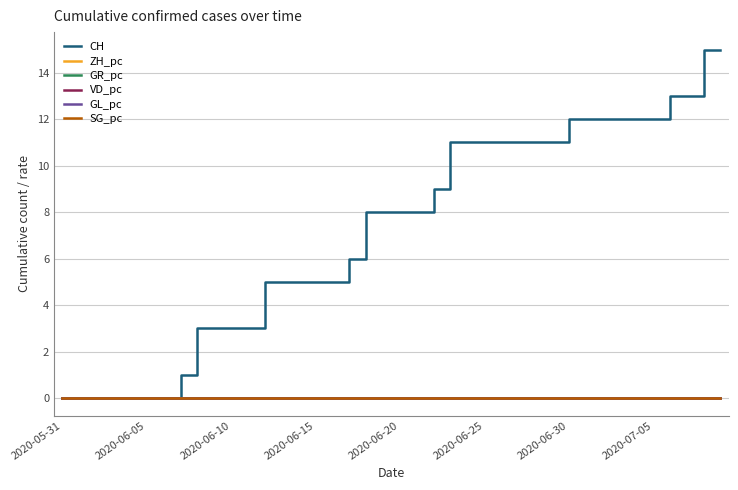

Which series has the widest spread of values?

CH